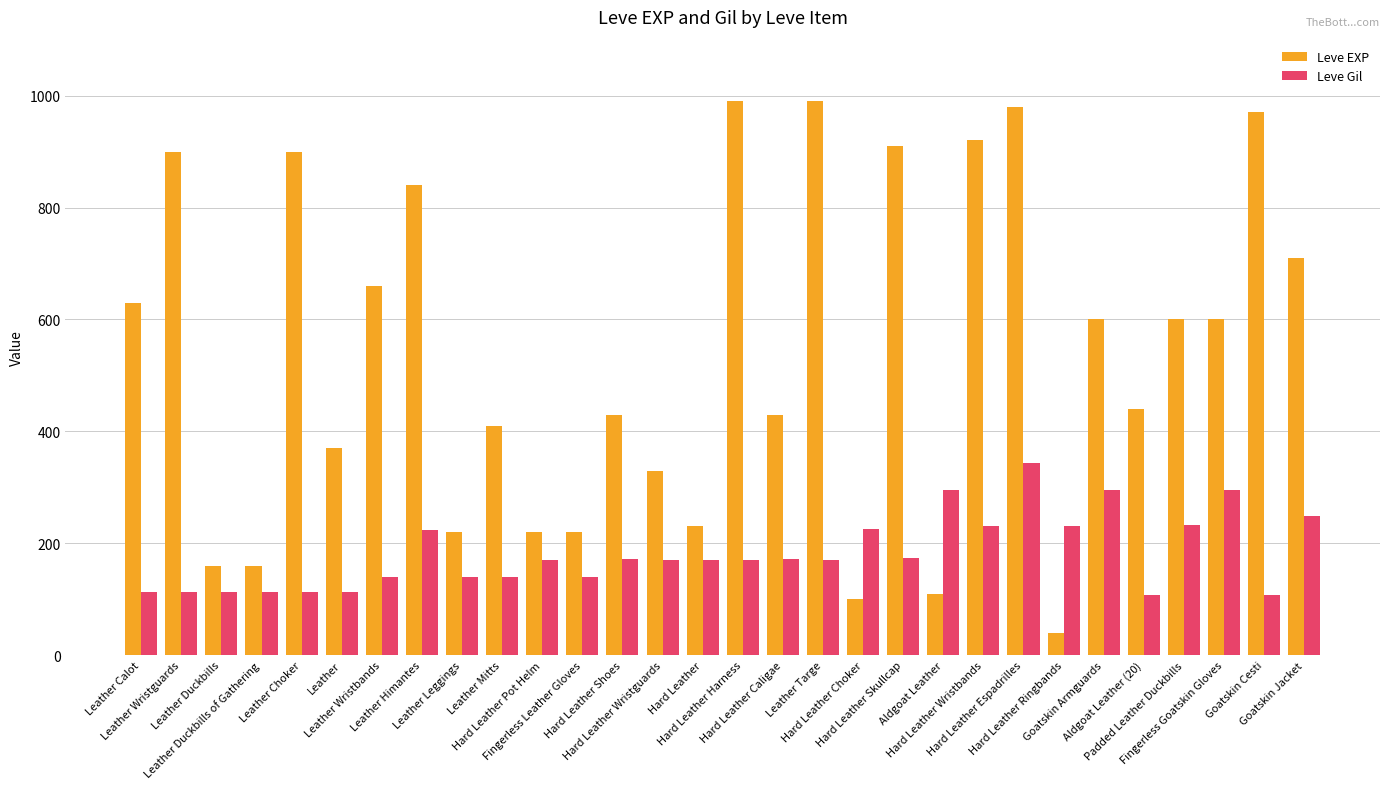

What is the sum of all Leve EXP values?

16070